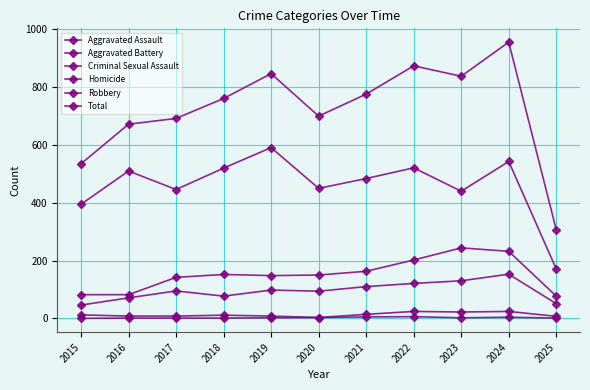

The Aggravated Assault series shows 110 at 2021. True or false?

True